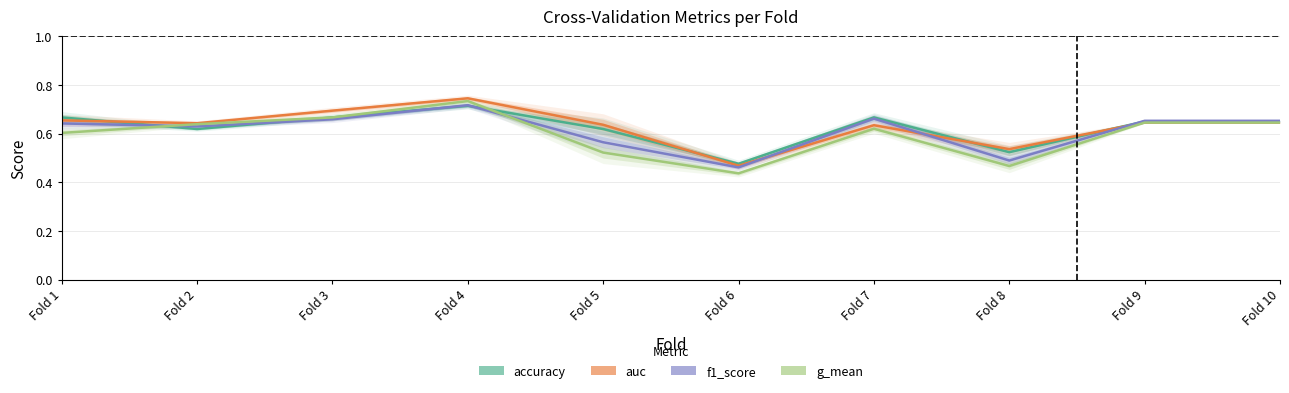

Does the chart display data point markers on the line(s)?

No